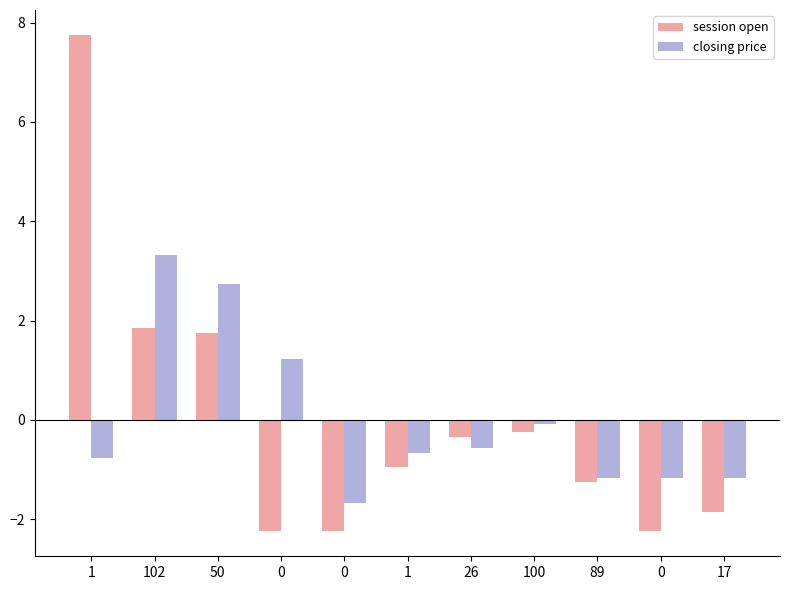

Where is session open nearest to the value 2?

102